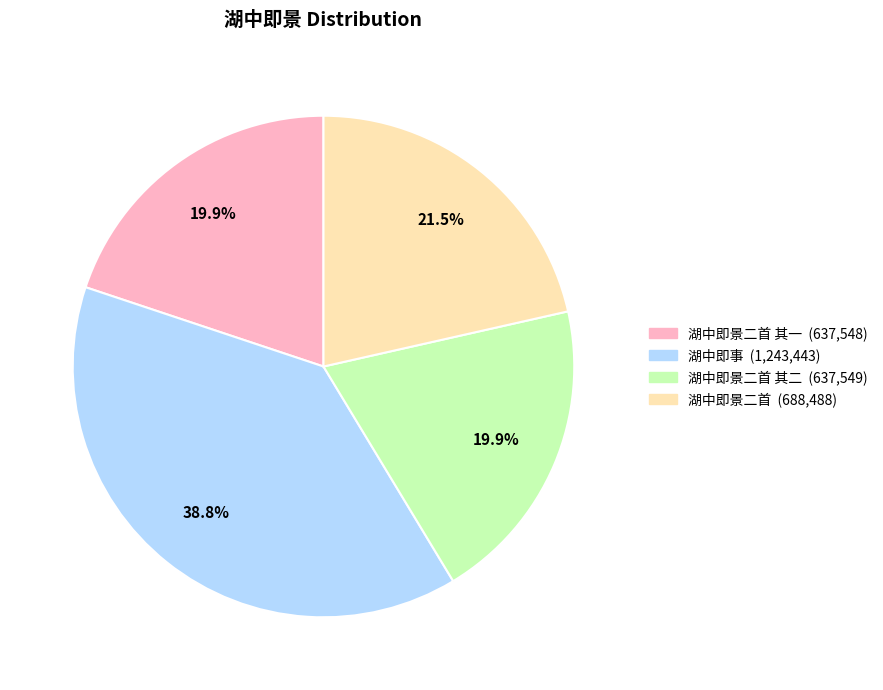

Is there a majority slice in this chart?

No